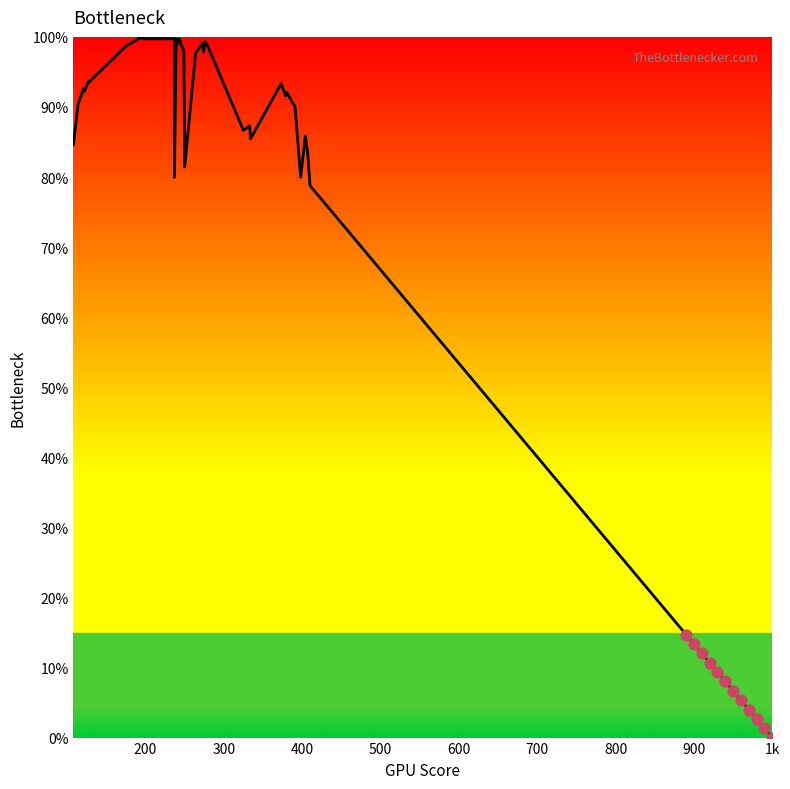

What is the range of X values (max minus min)?

110.0